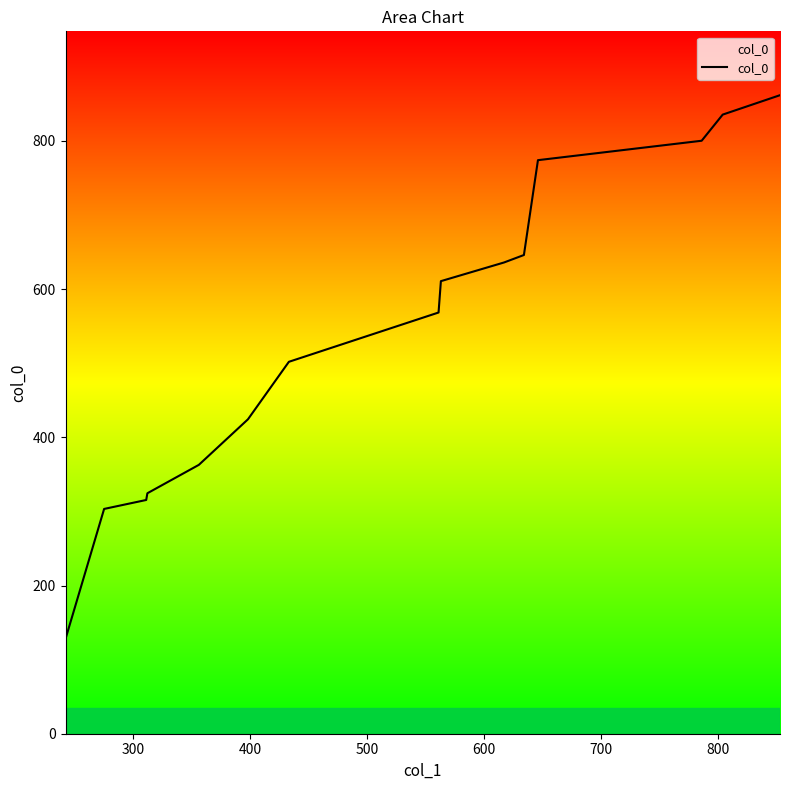

What is the greatest value displayed?

861.8